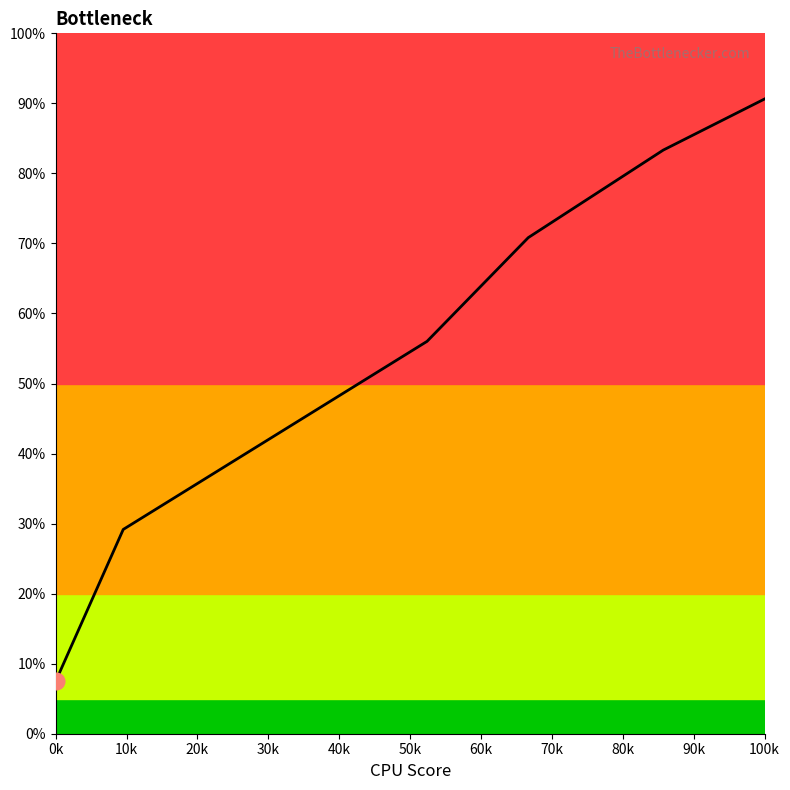

Does the chart display data point markers on the line(s)?

No